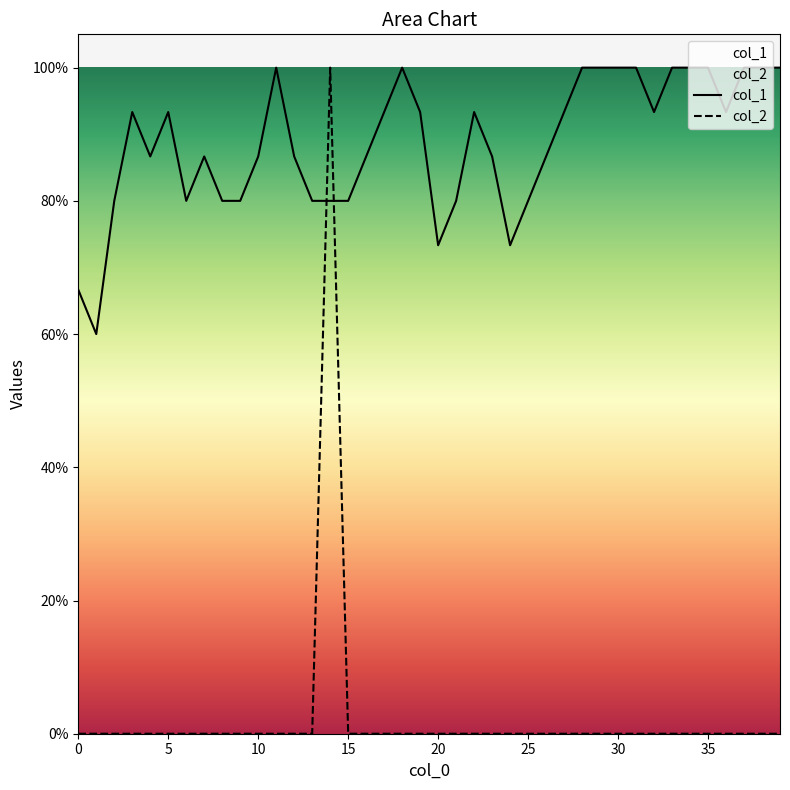

List the series in order of their overall mean, highest first.

col_1, col_2